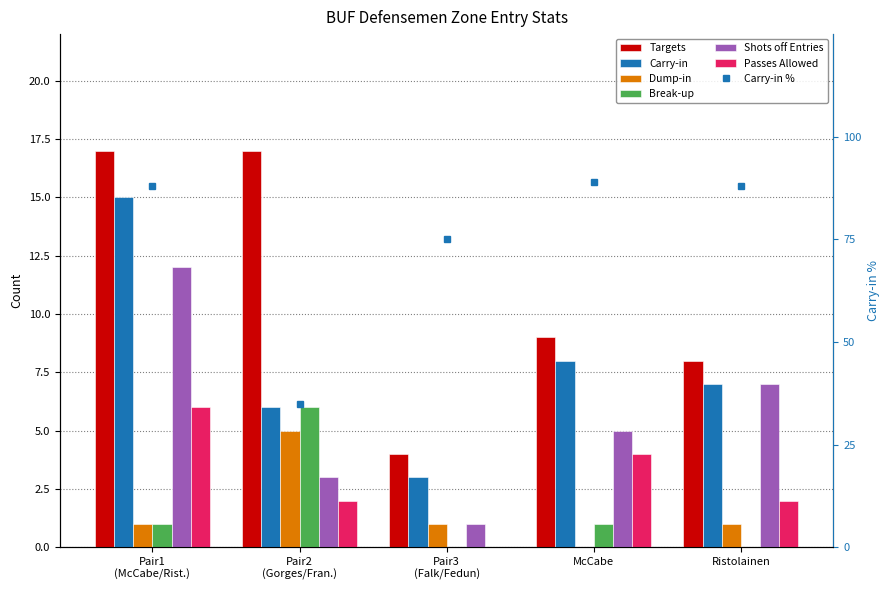

What is the label of the 2nd bar from the right?

McCabe